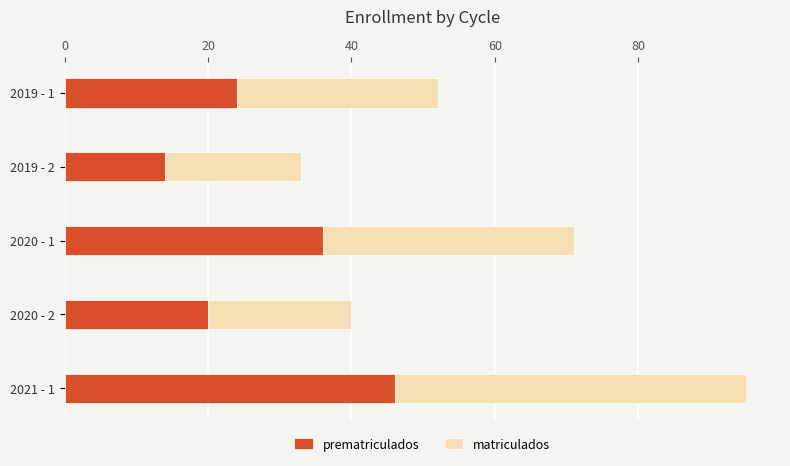

What is the total value across all series at 2019 - 1?

52